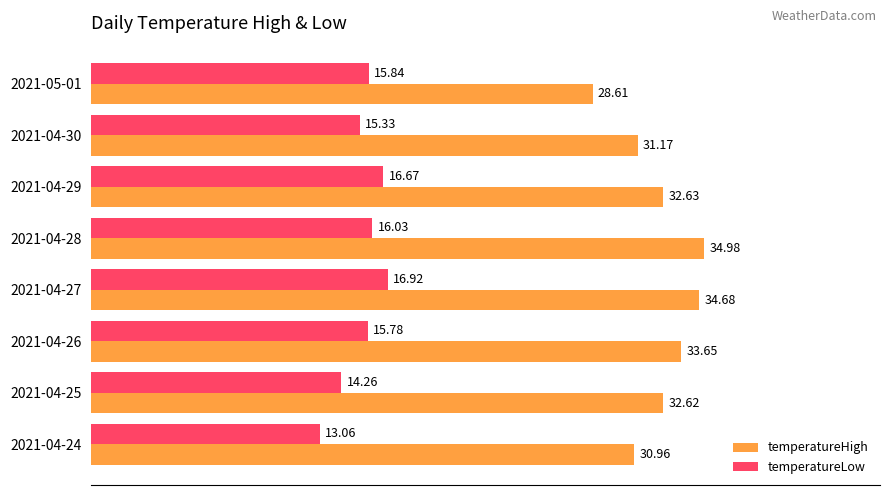

Which series changed the most between 2021-04-28 and 2021-04-29?

temperatureHigh